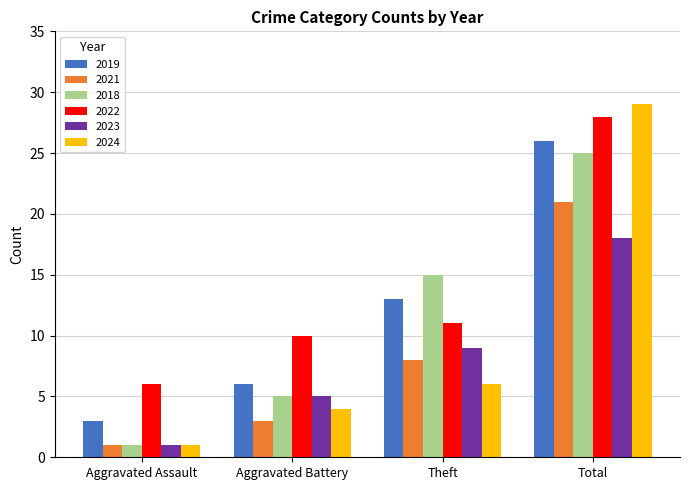

Reading left to right, list all the values displayed in this chart.

2019: Aggravated Assault=3	Aggravated Battery=6	Theft=13	Total=26
2021: Aggravated Assault=1	Aggravated Battery=3	Theft=8	Total=21
2018: Aggravated Assault=1	Aggravated Battery=5	Theft=15	Total=25
2022: Aggravated Assault=6	Aggravated Battery=10	Theft=11	Total=28
2023: Aggravated Assault=1	Aggravated Battery=5	Theft=9	Total=18
2024: Aggravated Assault=1	Aggravated Battery=4	Theft=6	Total=29